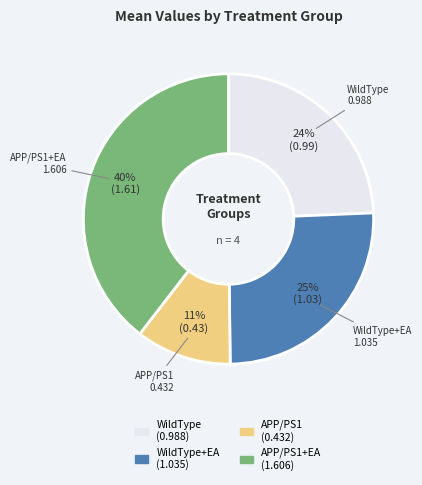

To the nearest percent, what is the difference between the largest and smallest slice percentages?

29%